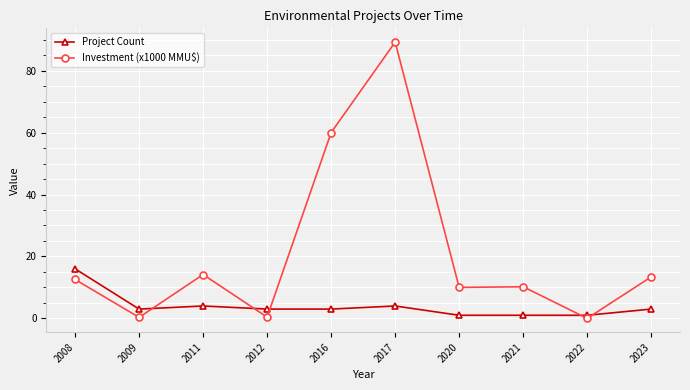

At which category does Investment (x1000 MMU$) reach its first local valley?

2009